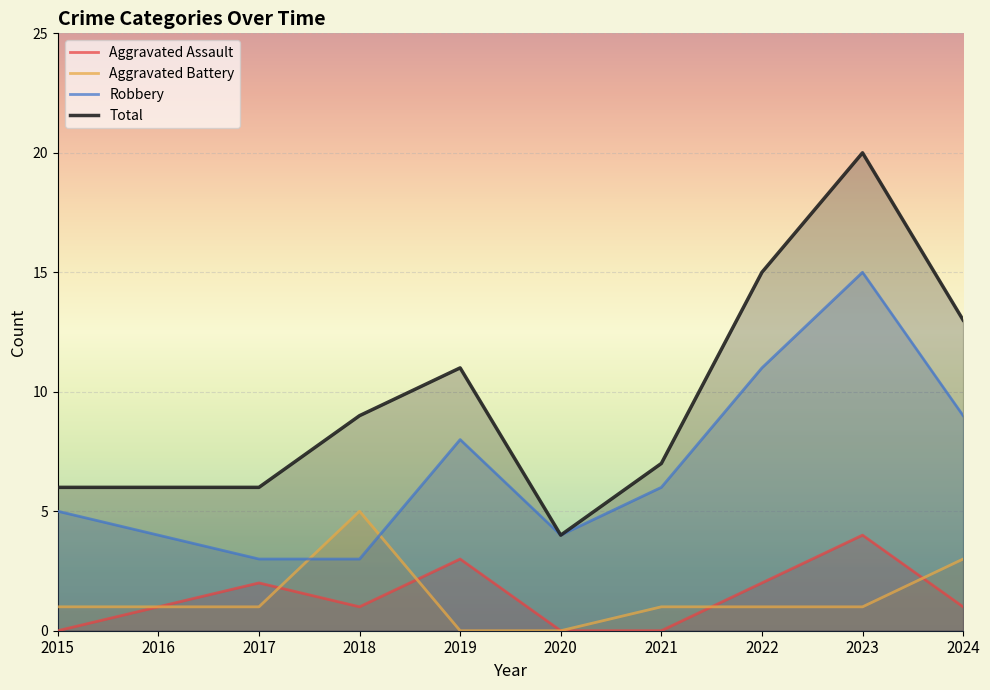

What is the difference between the maximum and second lowest values in the Aggravated Battery series?

5